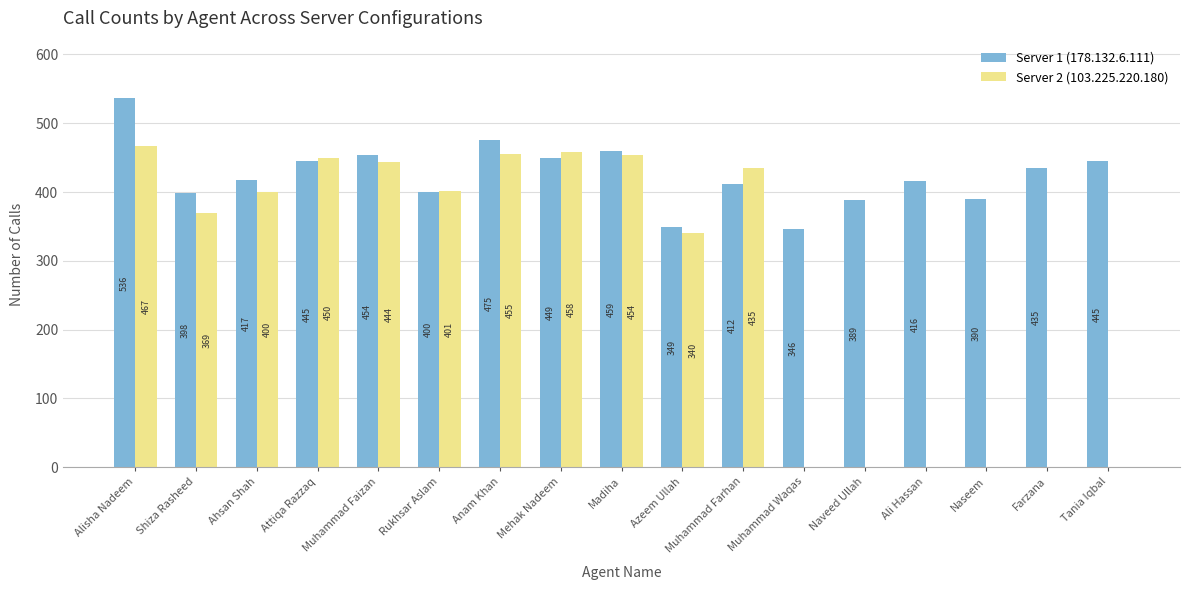

Which category has the highest value across all series?

Alisha Nadeem